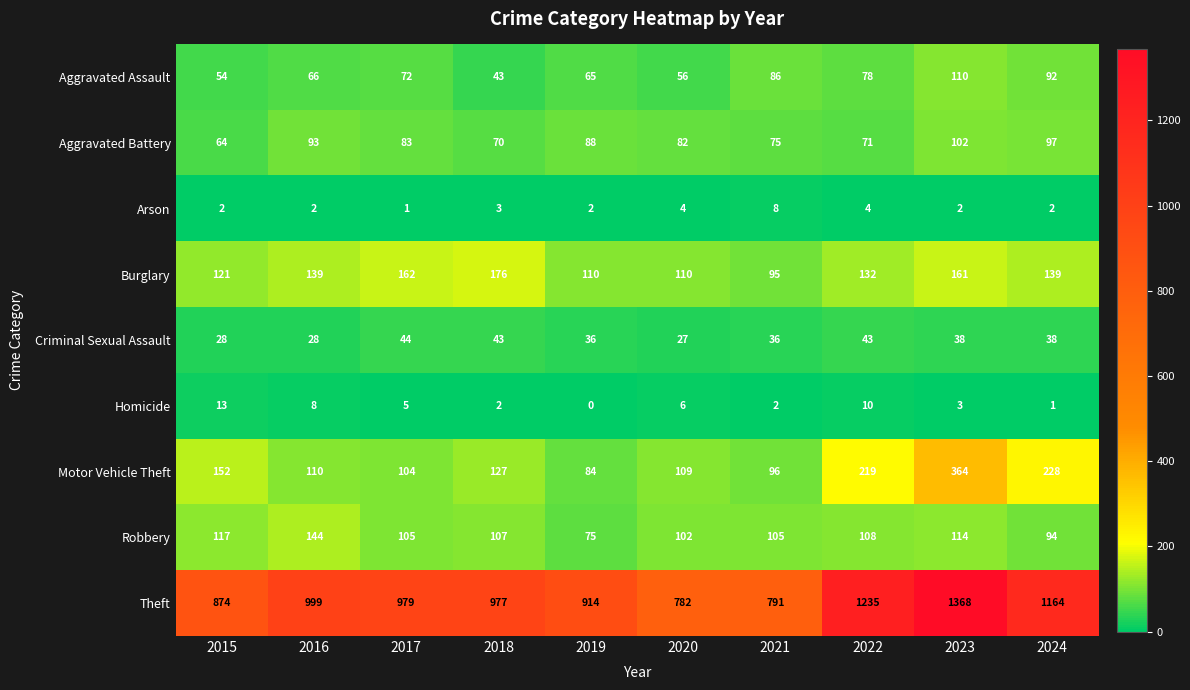

What value does the Motor Vehicle Theft series have at 2022, to the nearest 5?

220